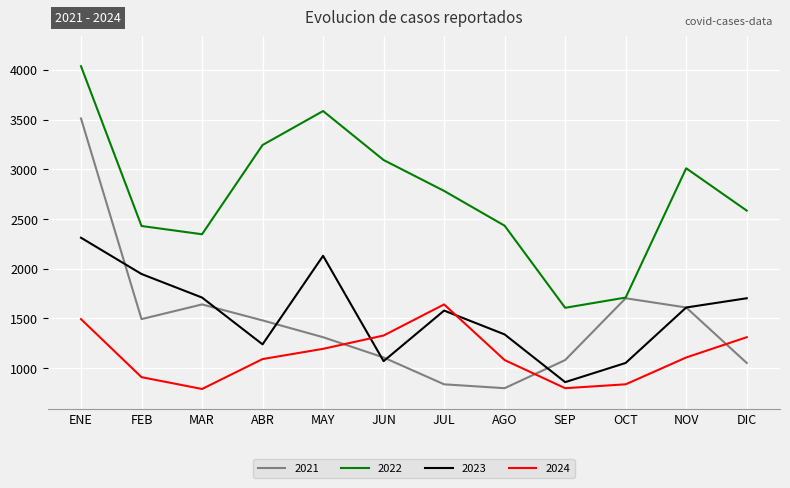

How many lines are shown in the chart?

4